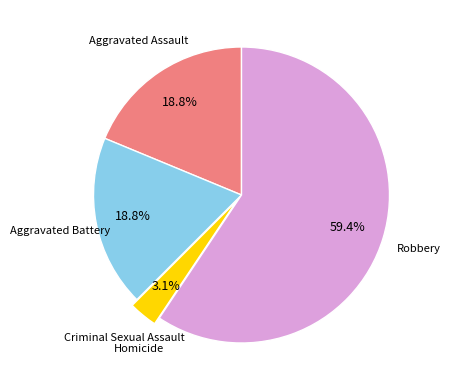

Is there any slice that represents more than half of the pie?

Yes